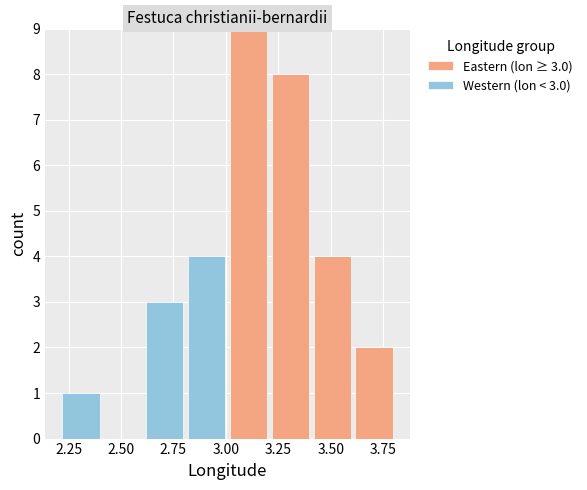

Which range on the x-axis has the tallest stacked bar (by total height)?

3.0 to 3.2